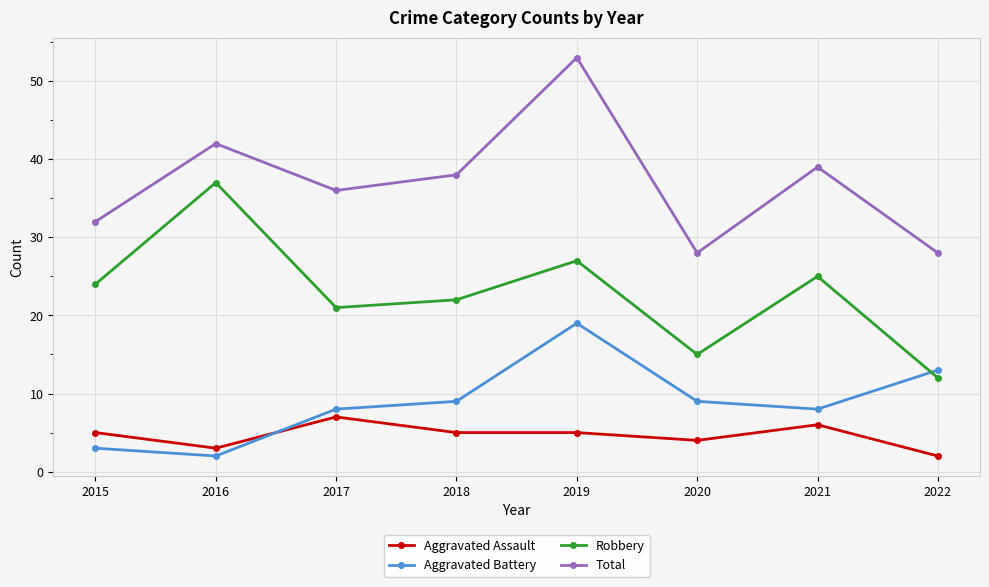

Reading right to left, what are all the values shown in this chart?

Aggravated Assault: 2	6	4	5	5	7	3	5
Aggravated Battery: 13	8	9	19	9	8	2	3
Robbery: 12	25	15	27	22	21	37	24
Total: 28	39	28	53	38	36	42	32